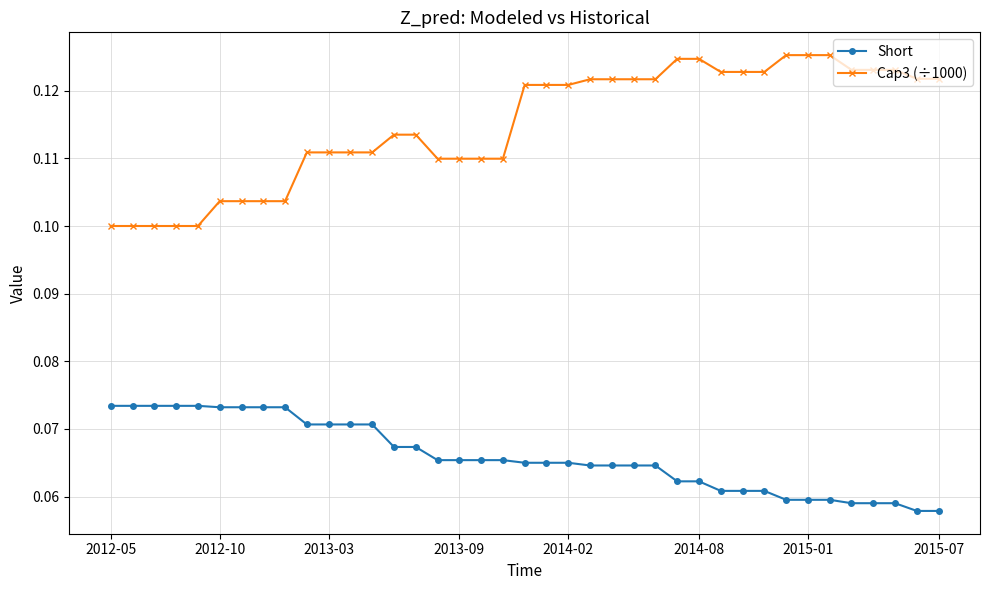

True or false: Short and Cap3 (÷1000) cross at least once.

False